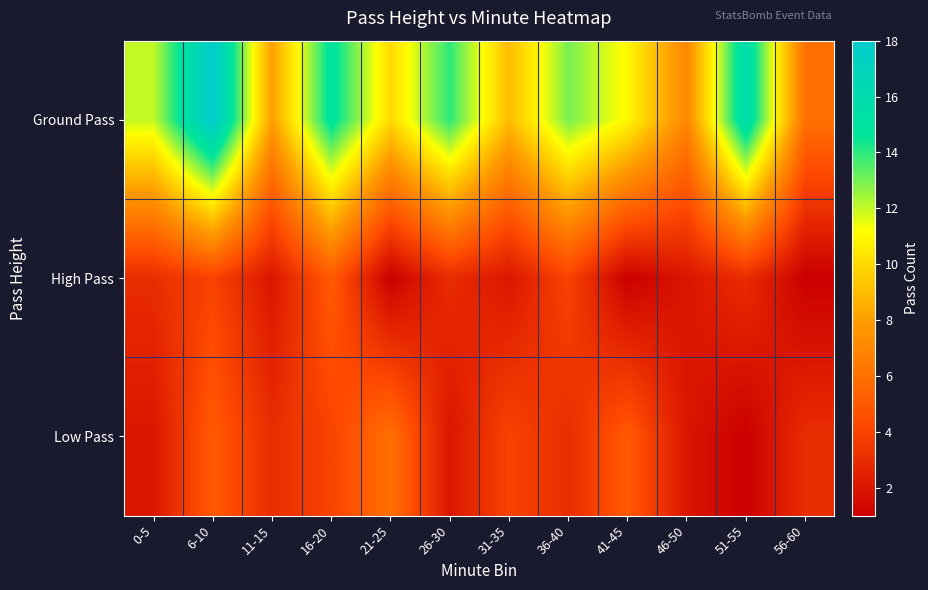

Which series has the widest spread of values?

Ground Pass